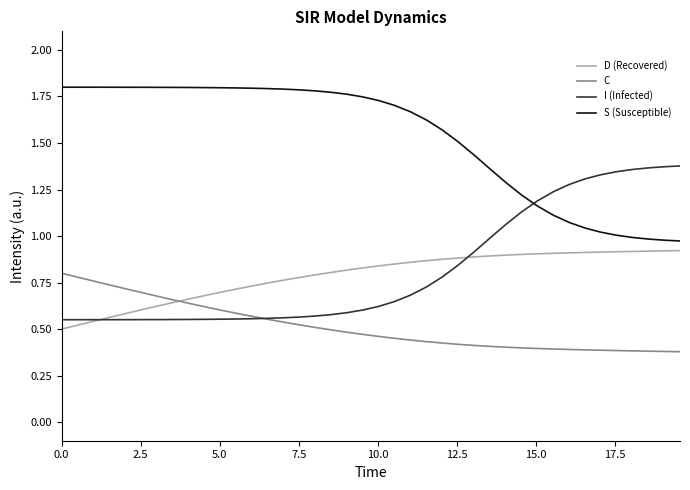

True or false: I (Infected) and D (Recovered) cross at least once.

True